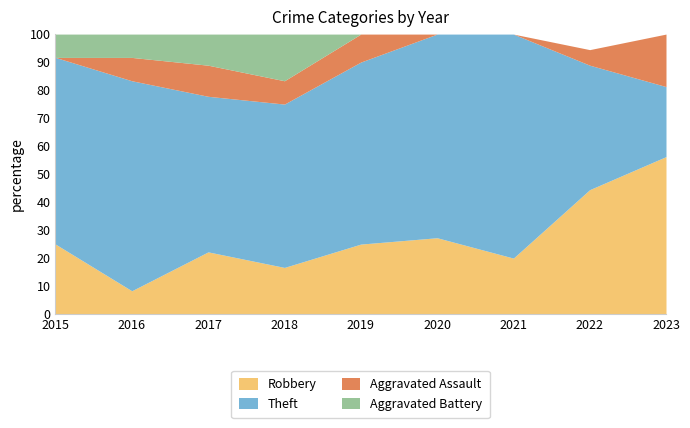

List the series in order of their peak value, lowest first.

Aggravated Battery, Aggravated Assault, Robbery, Theft